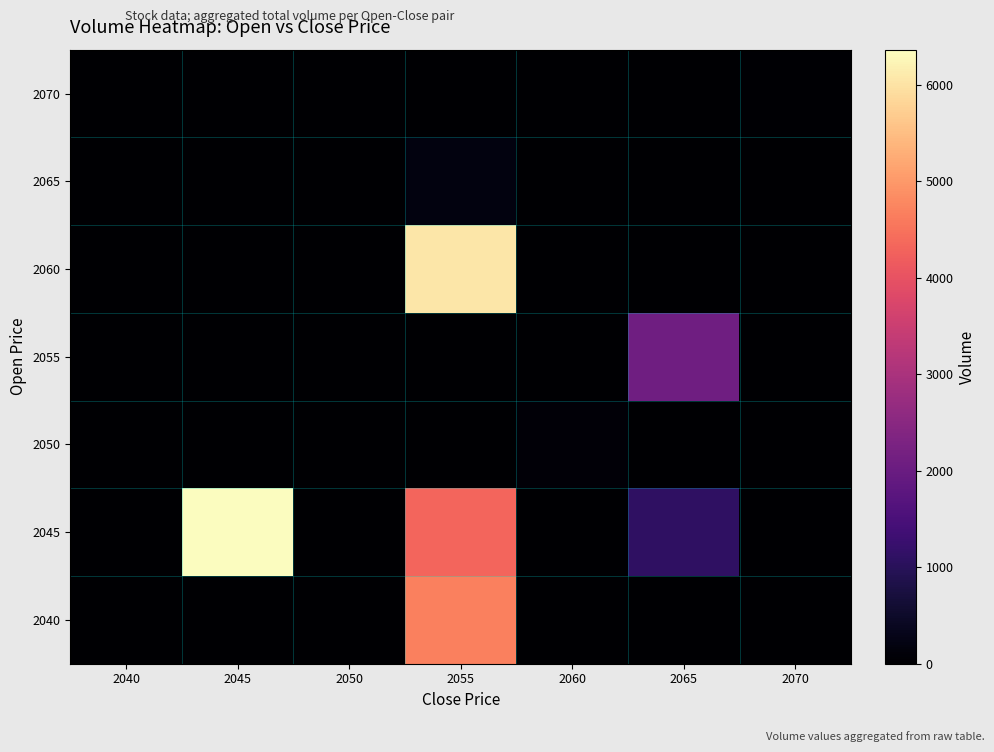

Between 2065 and 2040, which is larger?

2065